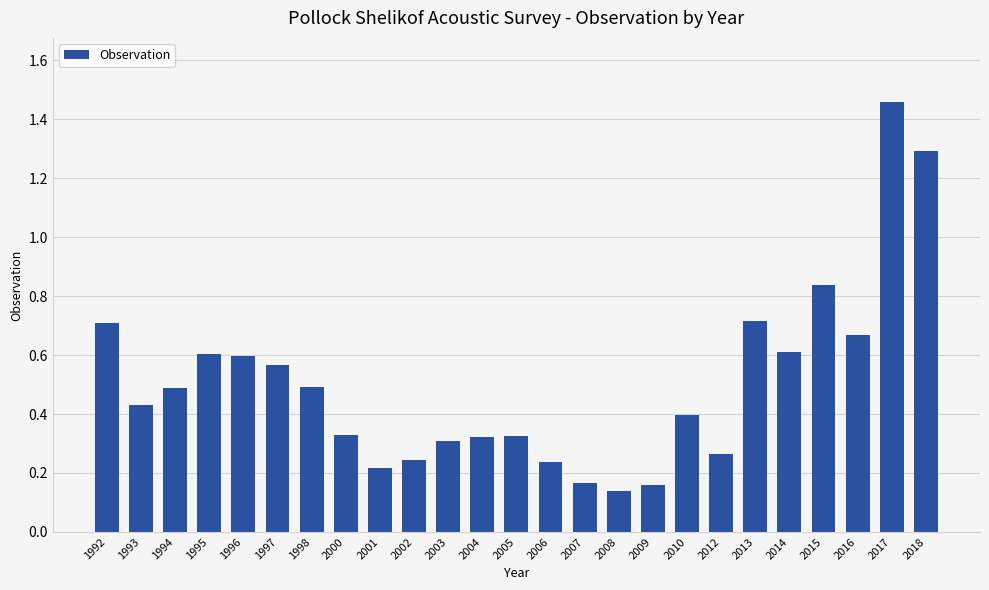

What is the difference between the second highest and second lowest values?

1.1